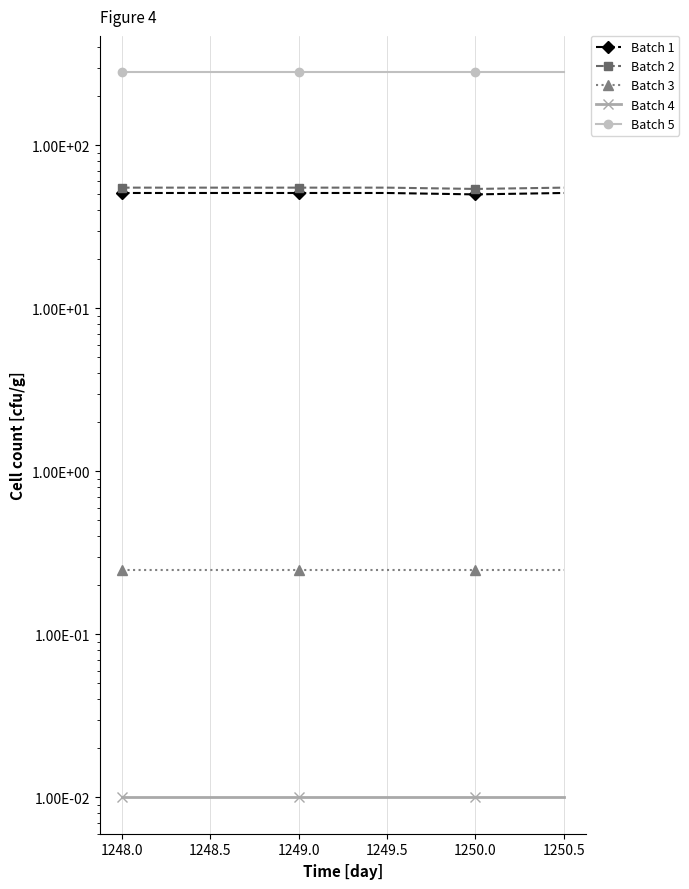

What is the lowest value of the Batch 1 series?

50.0